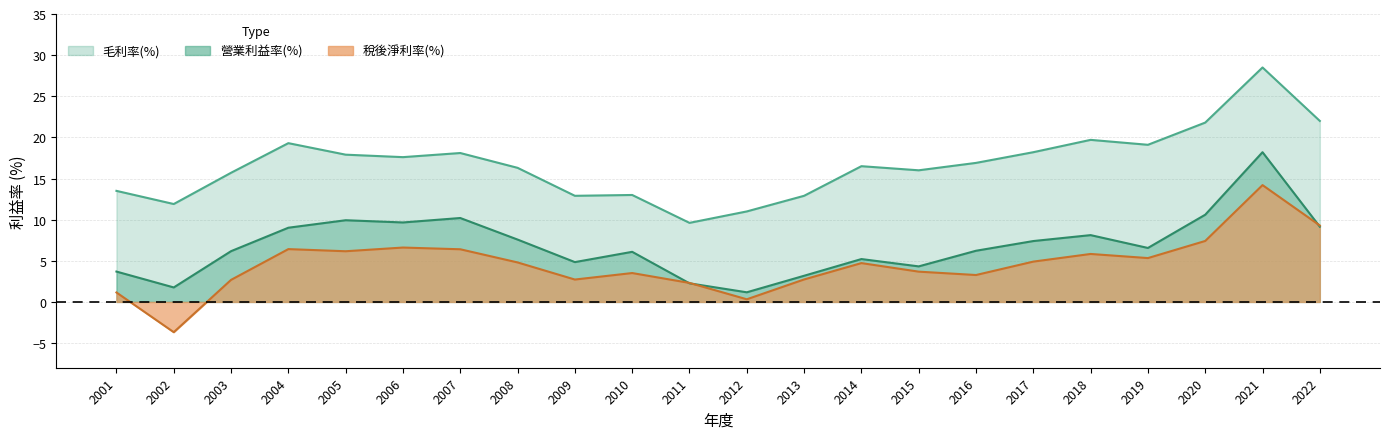

At which category does the chart reach its minimum across all series?

2002